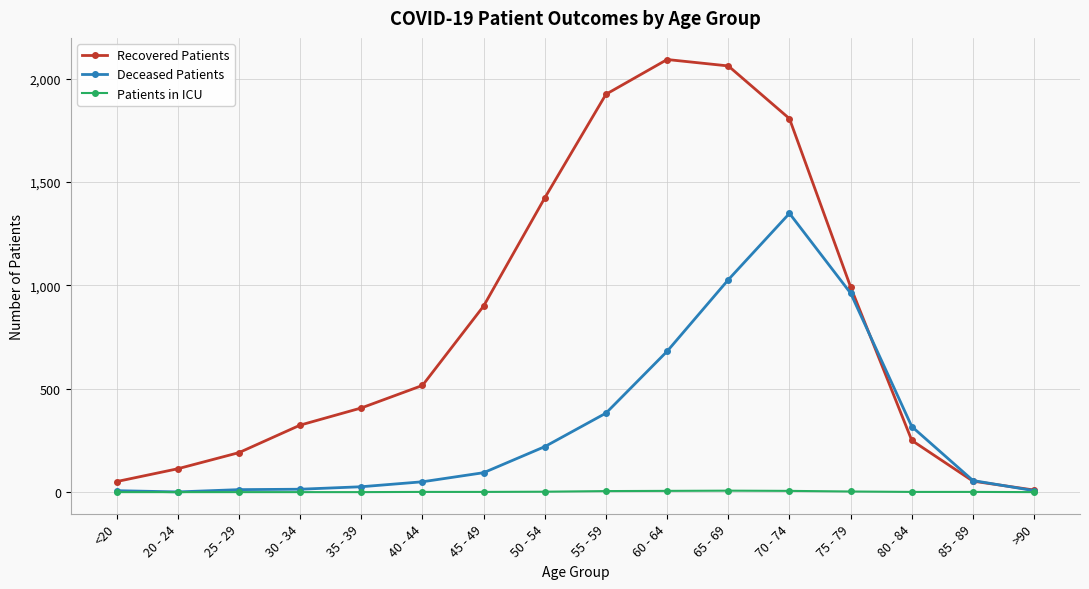

Rank the series by their maximum value, from highest to lowest.

Recovered Patients, Deceased Patients, Patients in ICU